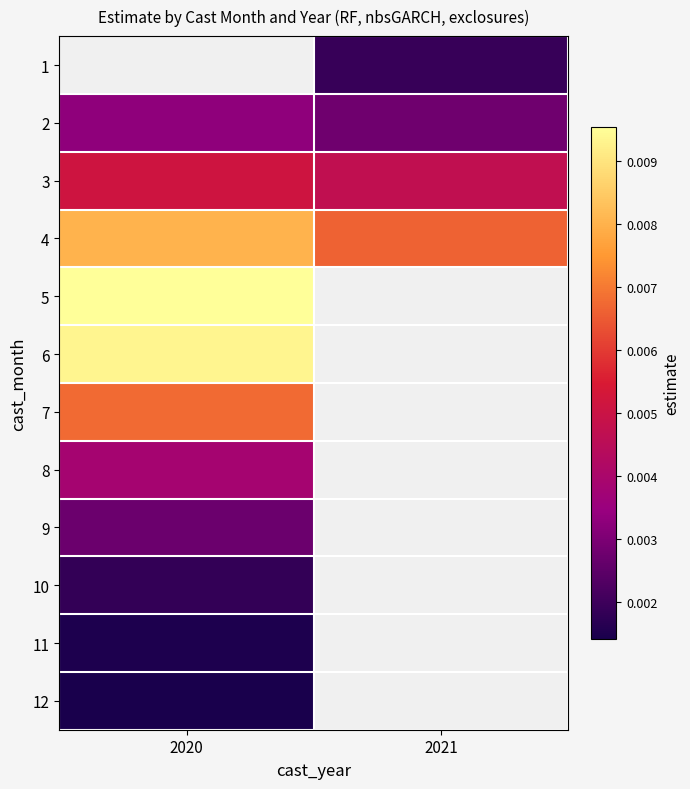

Is it true that 9 equals 0.0 at 2020?

True